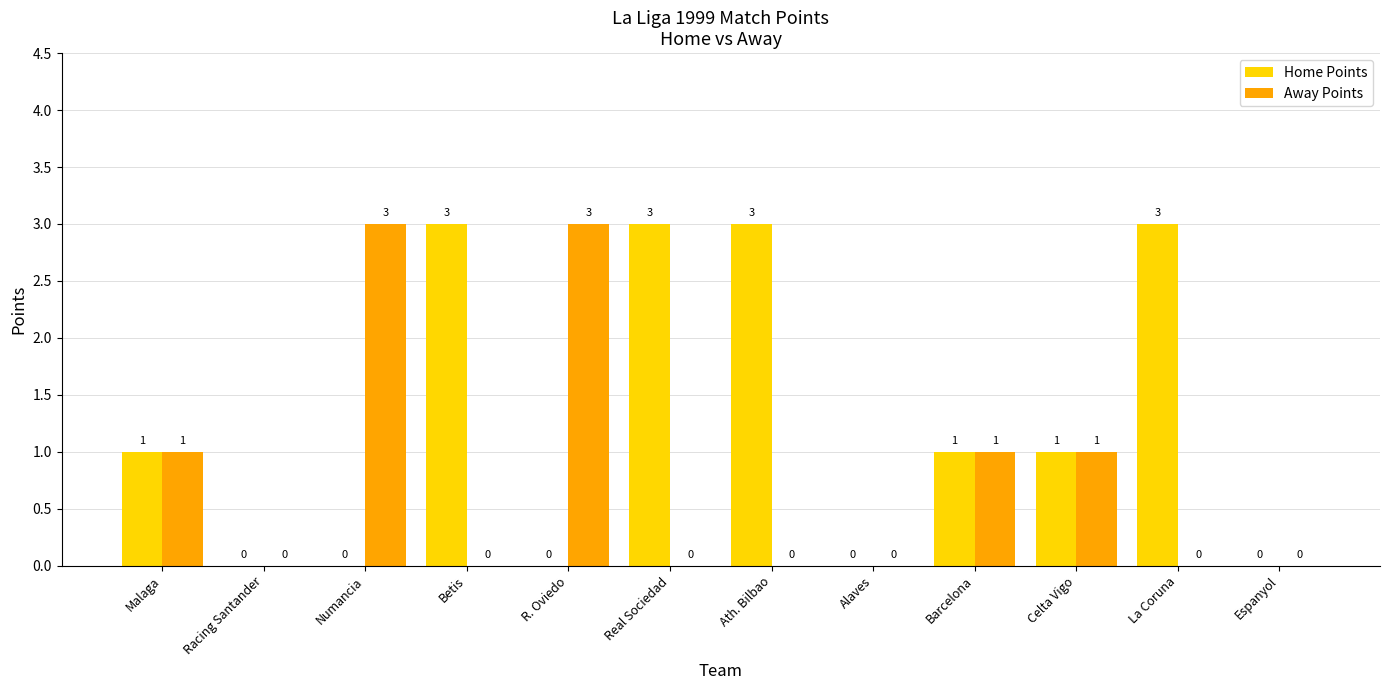

How many series are shown in this chart?

2